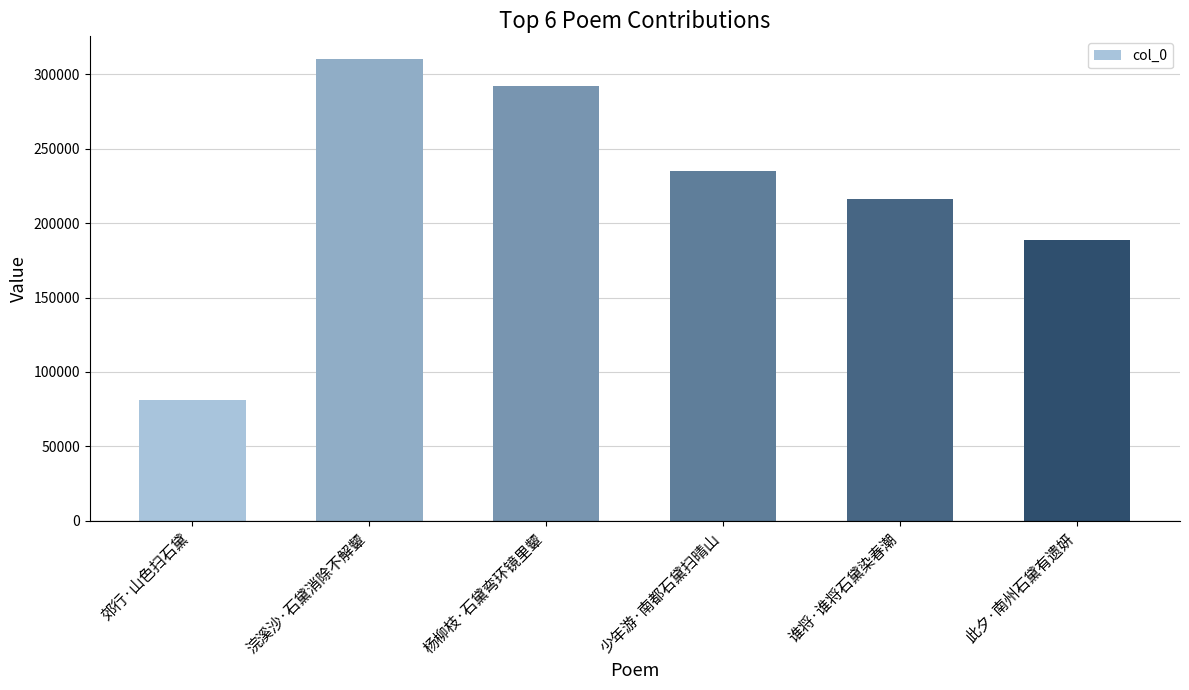

What is the greatest value displayed?

310034